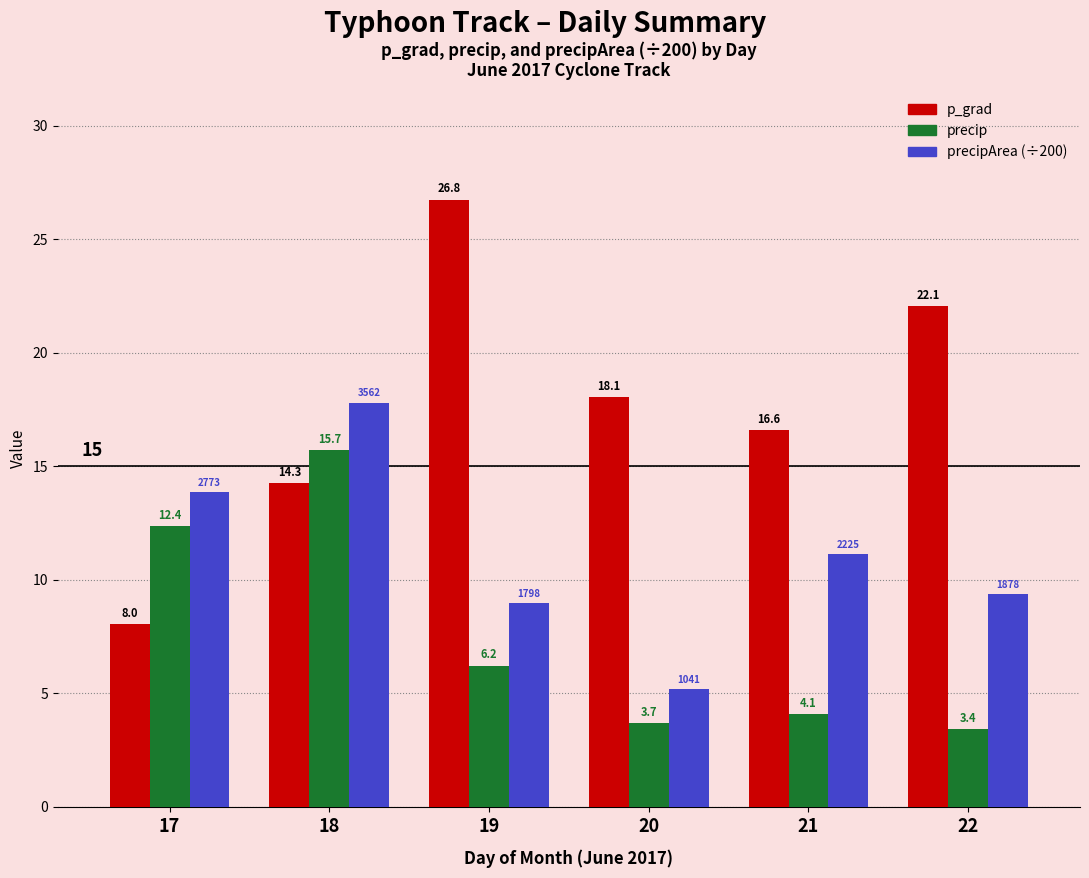

What is the average value of the precipArea (÷200) series?

11.1